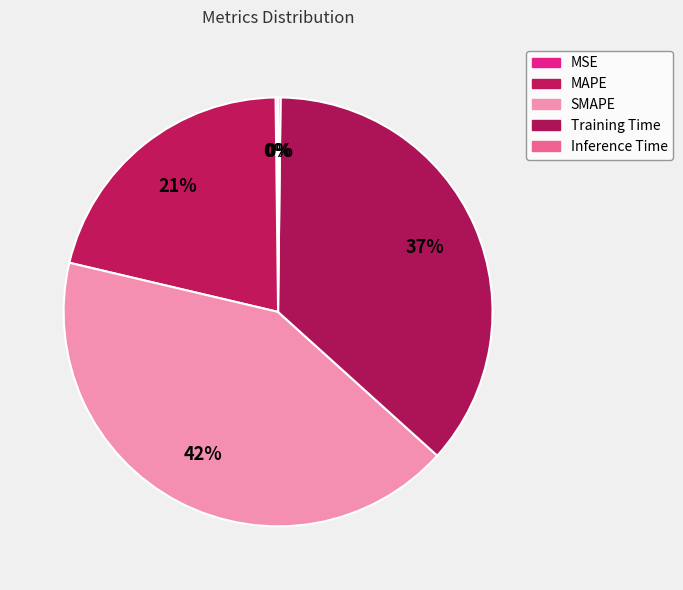

The MAPE slice represents 34% of the pie. True or false?

False